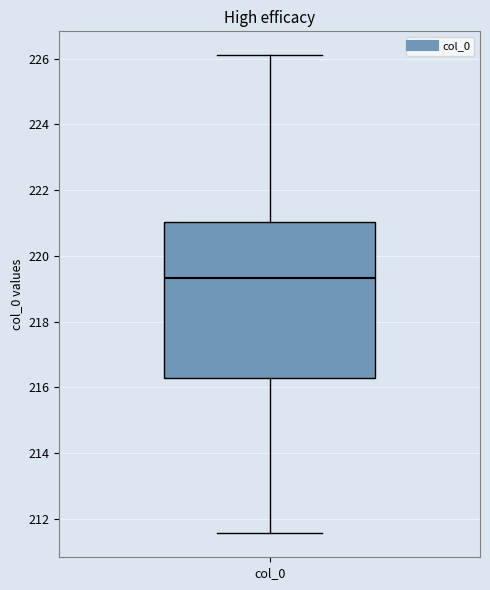

Transcribe this box plot: give where the median line is, the range the box spans, and where the two whiskers end, as read against the y-axis. The values are not printed on the chart, so give them approximately, as read against the axis.

median 219.4, box 216.2 to 221.0, whiskers 211.6 to 226.2